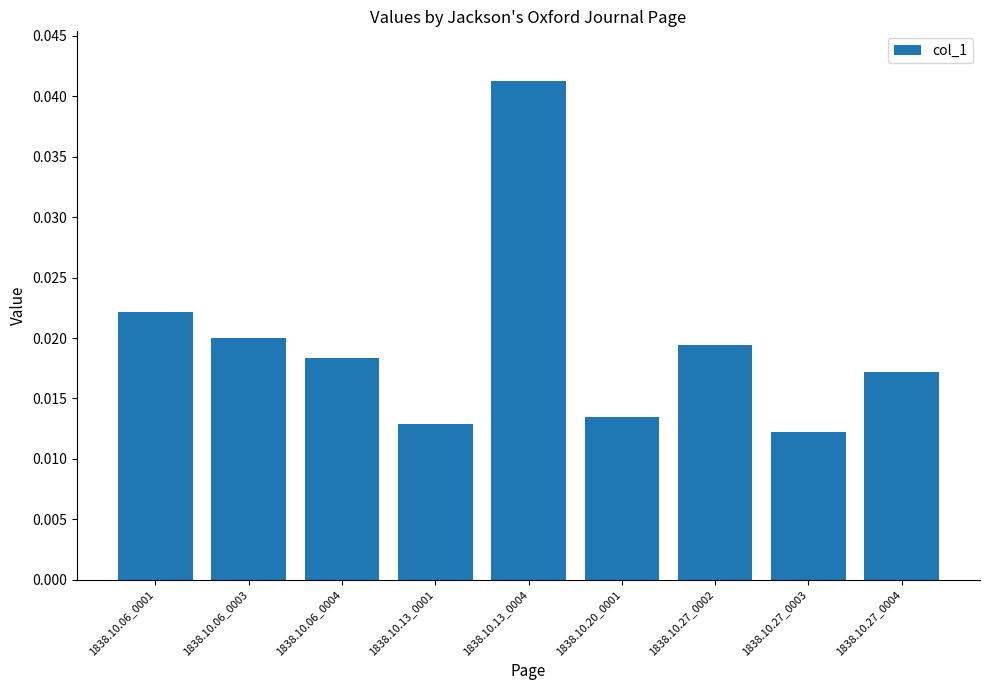

List the labels in order of value, smallest first.

1838.10.27_0003, 1838.10.13_0001, 1838.10.20_0001, 1838.10.27_0004, 1838.10.06_0004, 1838.10.27_0002, 1838.10.06_0003, 1838.10.06_0001, 1838.10.13_0004